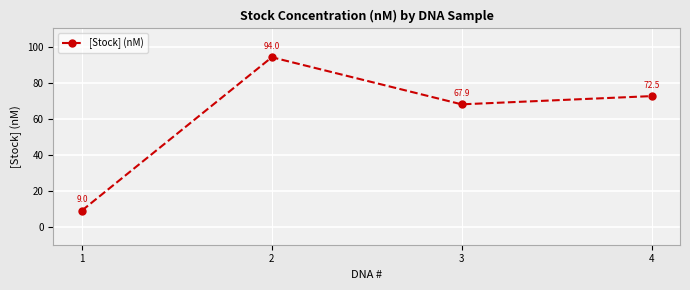

True or false: the data shows 72.5 at 4.

True